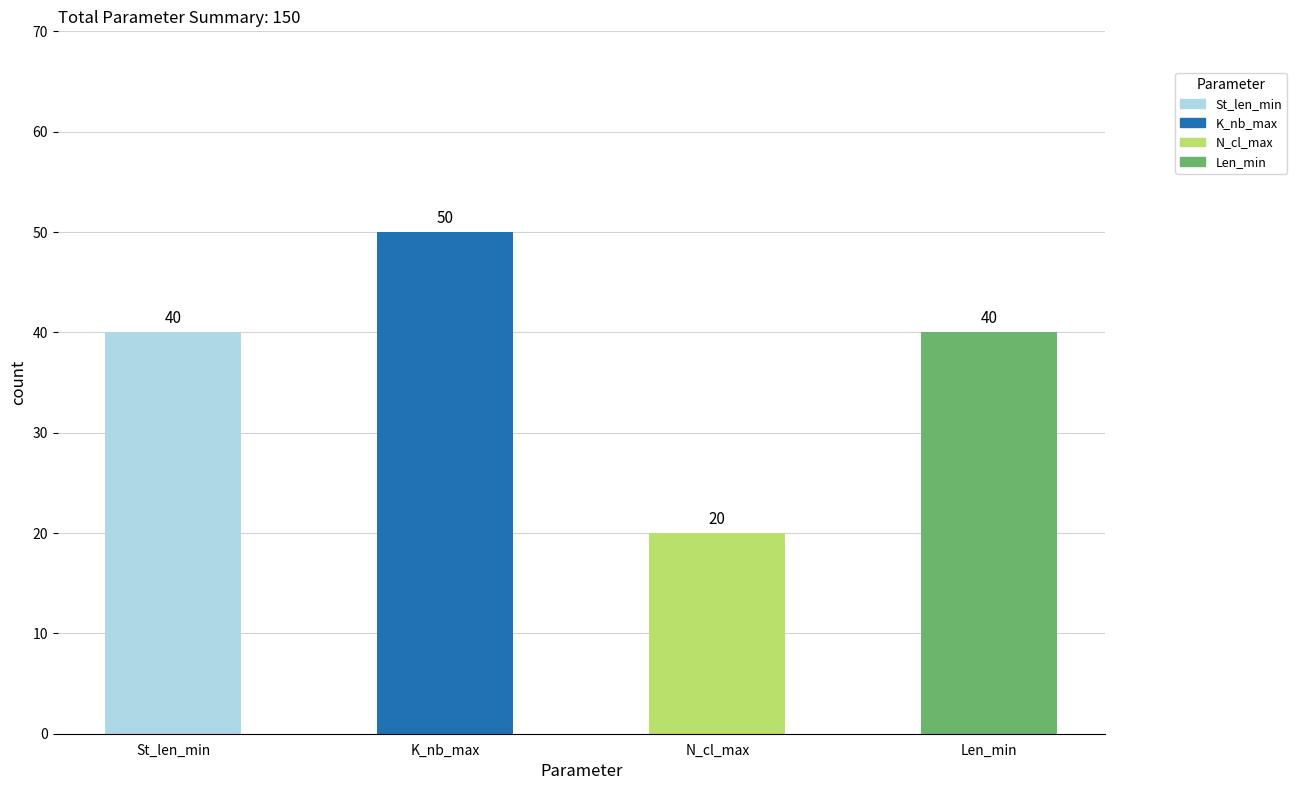

What is the change in value from St_len_min to N_cl_max?

-20